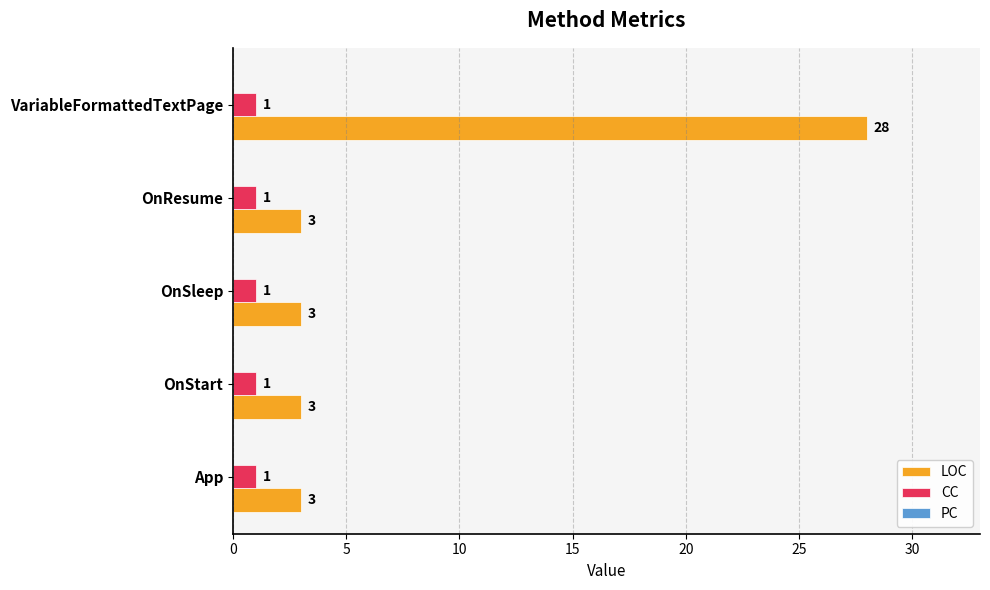

Is it true that LOC equals 3 at OnStart?

True